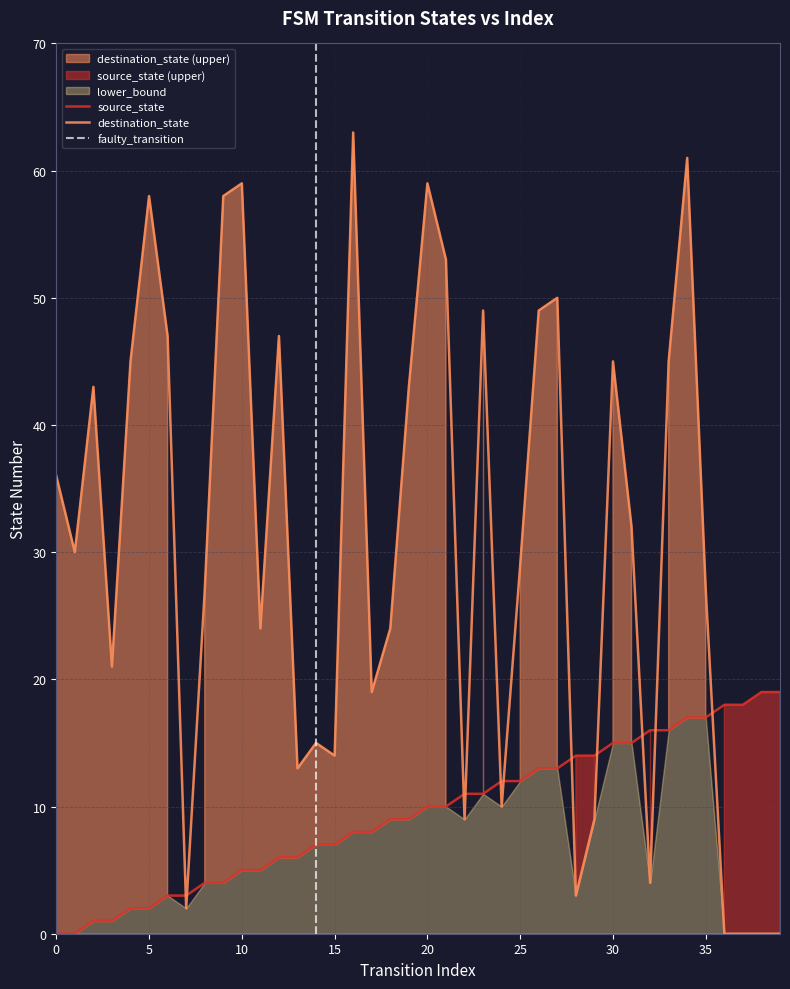

True or false: source_state has more than 1 points higher than both neighbors.

False